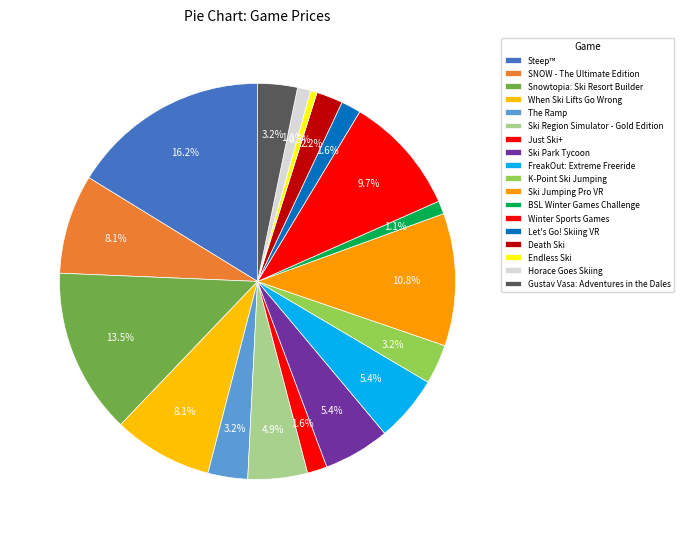

True or false: BSL Winter Games Challenge accounts for 1% of the total.

True